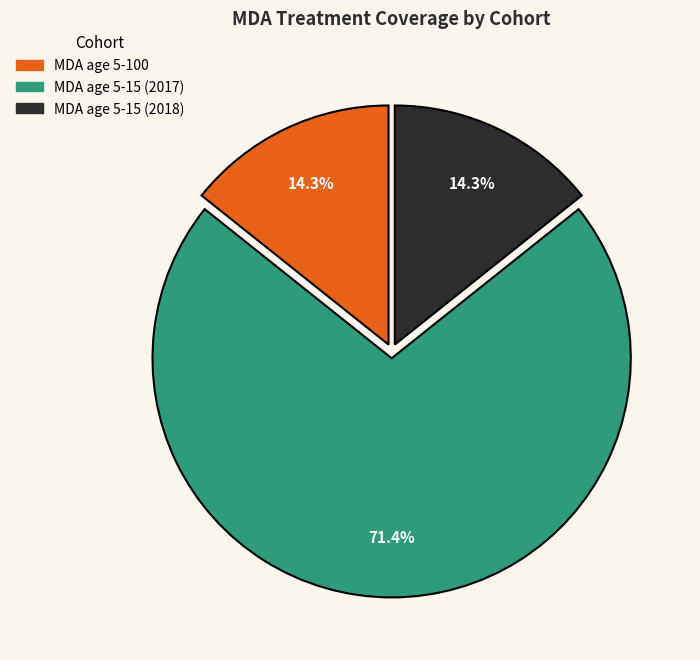

Between MDA age 5-100 and MDA age 5-15 (2017), which is larger?

MDA age 5-15 (2017)